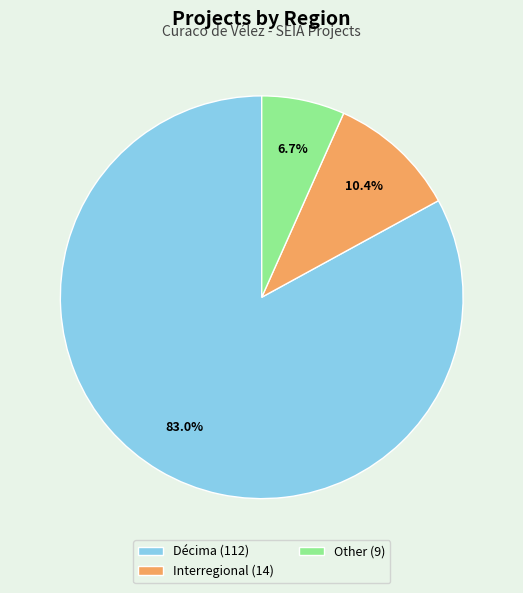

Is the sum of Other and Interregional greater than half?

No